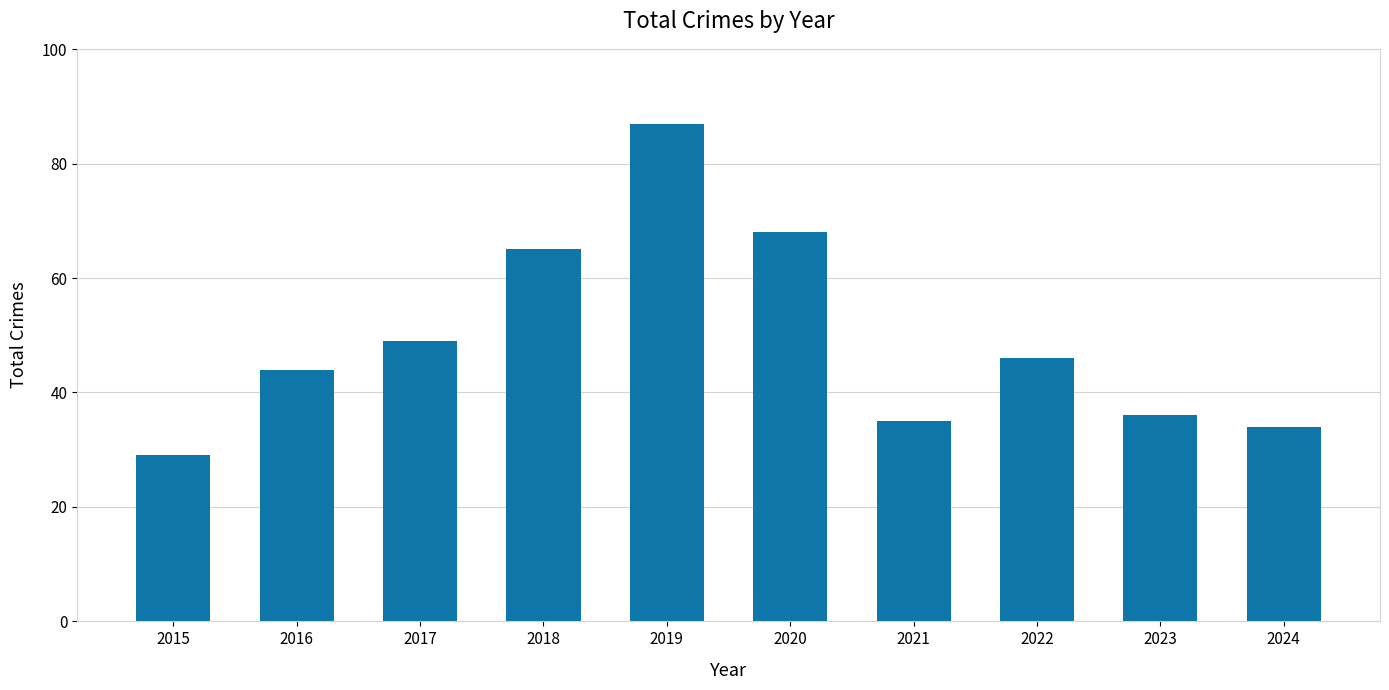

What is the sum of the values at 2024 and 2021?

69